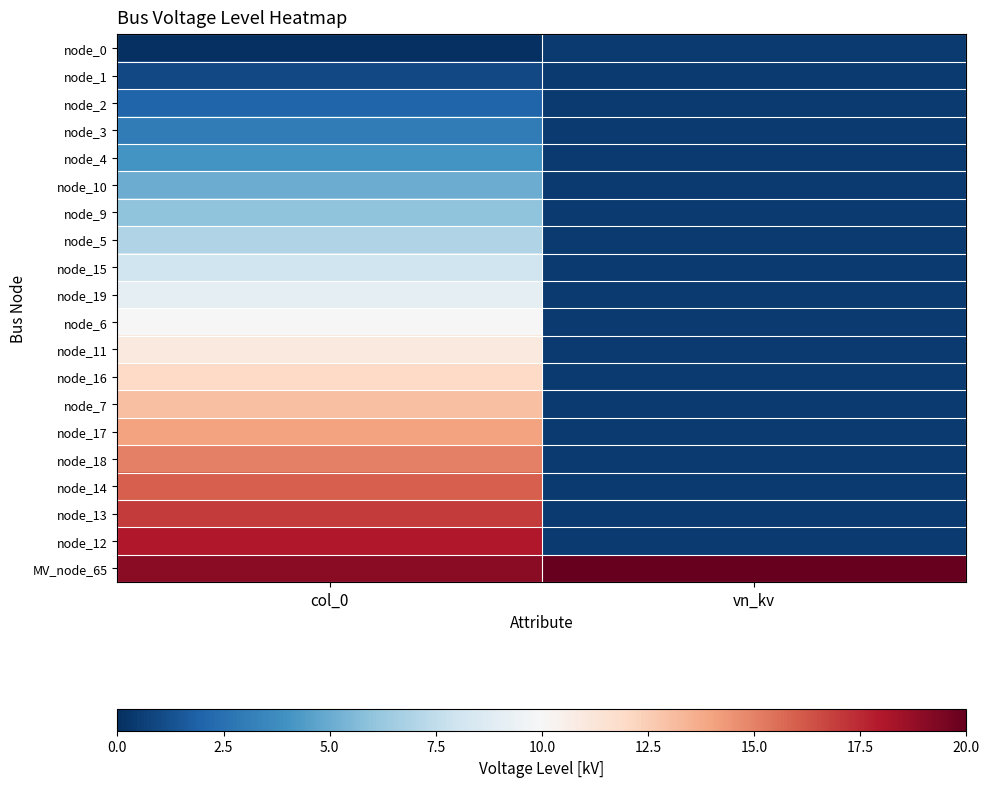

At which category is the sum across all series the highest?

col_0